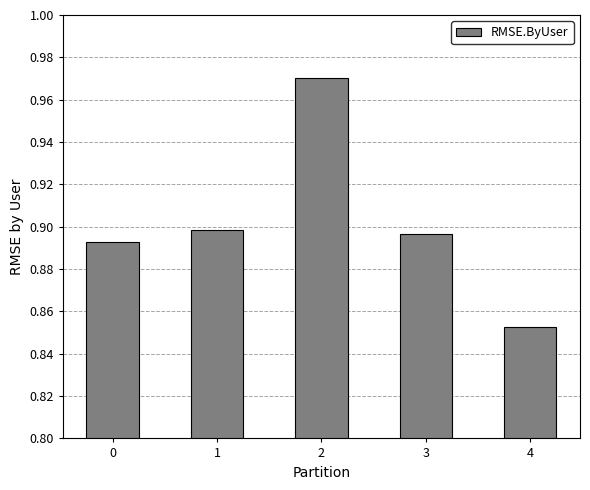

Are the bars grouped side by side (vs. stacked)?

No